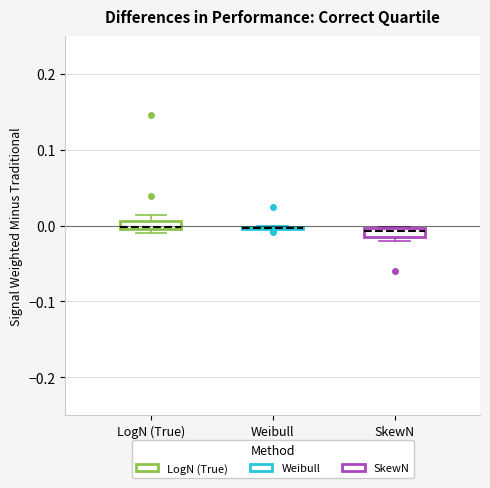

Where is the upper edge of the box for SkewN on the y-axis? The values are not printed on the chart, so give them approximately, as read against the axis.

0.00